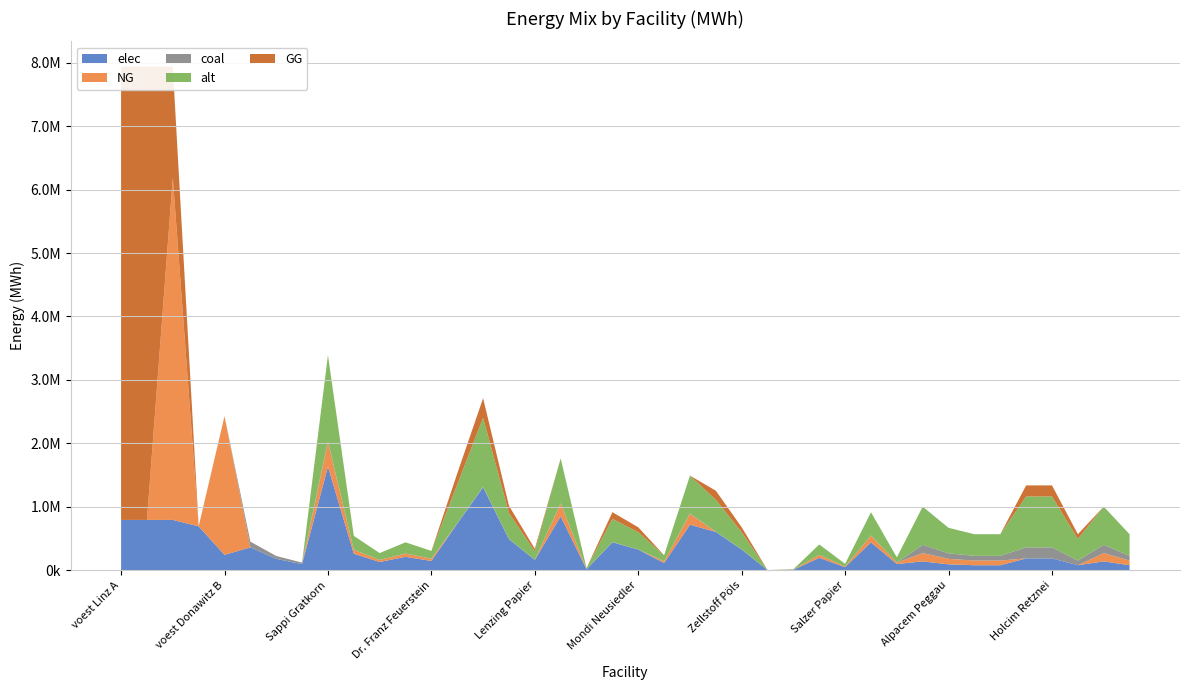

Reading left to right, extract all data points from this chart.

elec: voest Linz A=793870.4	voest Linz B=793870.4	voest Linz C=793870.4	voest Donawitz A=692523.3	voest Donawitz B=242990.7	Marienhütte Graz=360800.0	Böhler Edelstahl Kapfenberg=180400.0	Breitendorf Edelstahl Mitterdorf=96800.0	Sappi Gratkorn=1633110.9	AustroCell Hallein=261297.7	Brigl&Bergmeister=130648.9	Essity Austria=212304.4	Dr. Franz Feuerstein=146980.0	W. Hamburger=734899.9	Laakirchen Papier=1306488.7	Lenzing=489933.3	Lenzing Papier=163311.1	Mayr-Meinhof Karton=849217.7	Merckens Karton=16331.1	Mondi Frantschach=440939.9	Mondi Neusiedler=326622.2	Ybbstaler Zellstoff=114317.8	Smurfit Kappa=718568.8	Norske Skog Bruck=604251.0	Zellstoff Pöls=326622.2	Poneder=1633.1	Profümed=8165.6	Rondo Ganahl=195973.3	Salzer Papier=48993.3	UPM-Kymmene=440939.9	Papierfabrik Wattens=97986.6	Alpacem Wietersdorf=140466.7	Alpacem Peggau=93644.4	Baumit=79597.8	Danucem=79597.8	Holcim Mannersdorf=187288.9	Holcim Retznei=187288.9	Kirchdorfer=79597.8	Leube=140466.7	Schretter=79597.8
NG: voest Linz A=0.0	voest Linz B=0.0	voest Linz C=5393635.7	voest Donawitz A=1.6	voest Donawitz B=2186916.7	Marienhütte Graz=0.0	Böhler Edelstahl Kapfenberg=0.0	Breitendorf Edelstahl Mitterdorf=0.0	Sappi Gratkorn=385651.0	AustroCell Hallein=61704.2	Brigl&Bergmeister=30852.1	Essity Austria=50134.6	Dr. Franz Feuerstein=34708.6	W. Hamburger=0.0	Laakirchen Papier=0.0	Lenzing=0.0	Lenzing Papier=0.0	Mayr-Meinhof Karton=200538.5	Merckens Karton=3856.5	Mondi Frantschach=0.0	Mondi Neusiedler=0.0	Ybbstaler Zellstoff=26995.6	Smurfit Kappa=169686.5	Norske Skog Bruck=0.0	Zellstoff Pöls=0.0	Poneder=385.6	Profümed=1928.3	Rondo Ganahl=46278.1	Salzer Papier=11569.5	UPM-Kymmene=104125.8	Papierfabrik Wattens=23139.1	Alpacem Wietersdorf=130433.3	Alpacem Peggau=86955.6	Baumit=73912.2	Danucem=73912.2	Holcim Mannersdorf=0.0	Holcim Retznei=0.0	Kirchdorfer=0.0	Leube=130433.3	Schretter=73912.2
coal: voest Linz A=0.0	voest Linz B=0.0	voest Linz C=0.0	voest Donawitz A=0.0	voest Donawitz B=0.0	Marienhütte Graz=90200.0	Böhler Edelstahl Kapfenberg=45100.0	Breitendorf Edelstahl Mitterdorf=24200.0	Sappi Gratkorn=15340.1	AustroCell Hallein=2454.4	Brigl&Bergmeister=1227.2	Essity Austria=1994.2	Dr. Franz Feuerstein=1380.6	W. Hamburger=6903.1	Laakirchen Papier=12272.1	Lenzing=4602.0	Lenzing Papier=1534.0	Mayr-Meinhof Karton=7976.9	Merckens Karton=153.4	Mondi Frantschach=4141.8	Mondi Neusiedler=3068.0	Ybbstaler Zellstoff=1073.8	Smurfit Kappa=6749.7	Norske Skog Bruck=5675.9	Zellstoff Pöls=3068.0	Poneder=15.3	Profümed=76.7	Rondo Ganahl=1840.8	Salzer Papier=460.2	UPM-Kymmene=4141.8	Papierfabrik Wattens=920.4	Alpacem Wietersdorf=130433.3	Alpacem Peggau=86955.6	Baumit=73912.2	Danucem=73912.2	Holcim Mannersdorf=173911.1	Holcim Retznei=173911.1	Kirchdorfer=73912.2	Leube=130433.3	Schretter=73912.2
alt: voest Linz A=0.0	voest Linz B=0.0	voest Linz C=0.0	voest Donawitz A=0.0	voest Donawitz B=0.0	Marienhütte Graz=0.0	Böhler Edelstahl Kapfenberg=0.0	Breitendorf Edelstahl Mitterdorf=0.0	Sappi Gratkorn=1356068.0	AustroCell Hallein=216970.9	Brigl&Bergmeister=108485.4	Essity Austria=176288.8	Dr. Franz Feuerstein=122046.1	W. Hamburger=610230.6	Laakirchen Papier=1084854.4	Lenzing=406820.4	Lenzing Papier=135606.8	Mayr-Meinhof Karton=705155.4	Merckens Karton=13560.7	Mondi Frantschach=366138.4	Mondi Neusiedler=271213.6	Ybbstaler Zellstoff=94924.8	Smurfit Kappa=596669.9	Norske Skog Bruck=501745.2	Zellstoff Pöls=271213.6	Poneder=1356.1	Profümed=6780.3	Rondo Ganahl=162728.2	Salzer Papier=40682.0	UPM-Kymmene=366138.4	Papierfabrik Wattens=81364.1	Alpacem Wietersdorf=602000.0	Alpacem Peggau=401333.3	Baumit=341133.3	Danucem=341133.3	Holcim Mannersdorf=802666.7	Holcim Retznei=802666.7	Kirchdorfer=341133.3	Leube=602000.0	Schretter=341133.3
GG: voest Linz A=7144833.3	voest Linz B=7144833.3	voest Linz C=1751197.6	voest Donawitz A=0.0	voest Donawitz B=0.0	Marienhütte Graz=0.0	Böhler Edelstahl Kapfenberg=0.0	Breitendorf Edelstahl Mitterdorf=0.0	Sappi Gratkorn=0.0	AustroCell Hallein=0.0	Brigl&Bergmeister=0.0	Essity Austria=0.0	Dr. Franz Feuerstein=0.0	W. Hamburger=173543.0	Laakirchen Papier=308520.8	Lenzing=115695.3	Lenzing Papier=38565.1	Mayr-Meinhof Karton=0.0	Merckens Karton=0.0	Mondi Frantschach=104125.8	Mondi Neusiedler=77130.2	Ybbstaler Zellstoff=0.0	Smurfit Kappa=0.0	Norske Skog Bruck=142690.9	Zellstoff Pöls=77130.2	Poneder=0.0	Profümed=0.0	Rondo Ganahl=0.0	Salzer Papier=0.0	UPM-Kymmene=0.0	Papierfabrik Wattens=0.0	Alpacem Wietersdorf=0.0	Alpacem Peggau=0.0	Baumit=0.0	Danucem=0.0	Holcim Mannersdorf=173911.1	Holcim Retznei=173911.1	Kirchdorfer=73912.2	Leube=0.0	Schretter=0.0